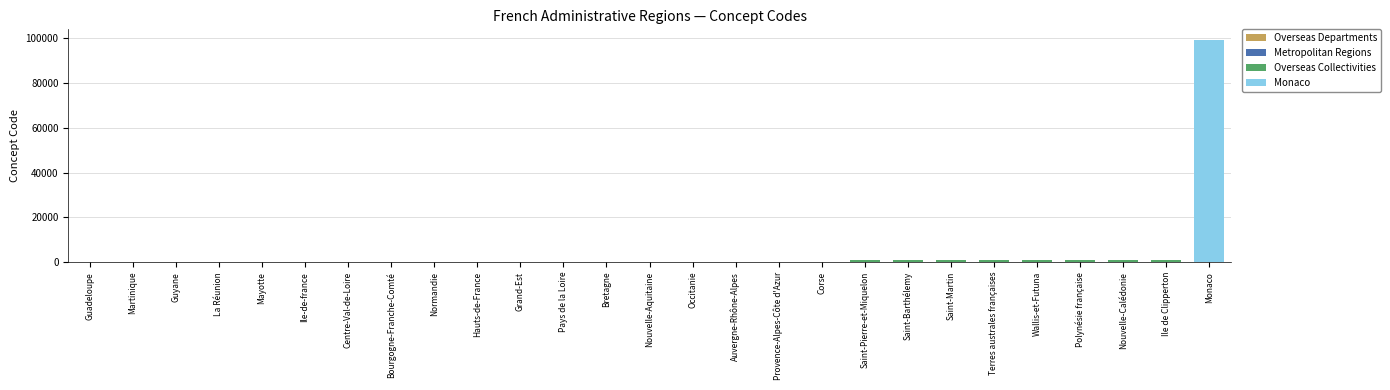

True or false: the data shows 19 at Grand-Est.

False